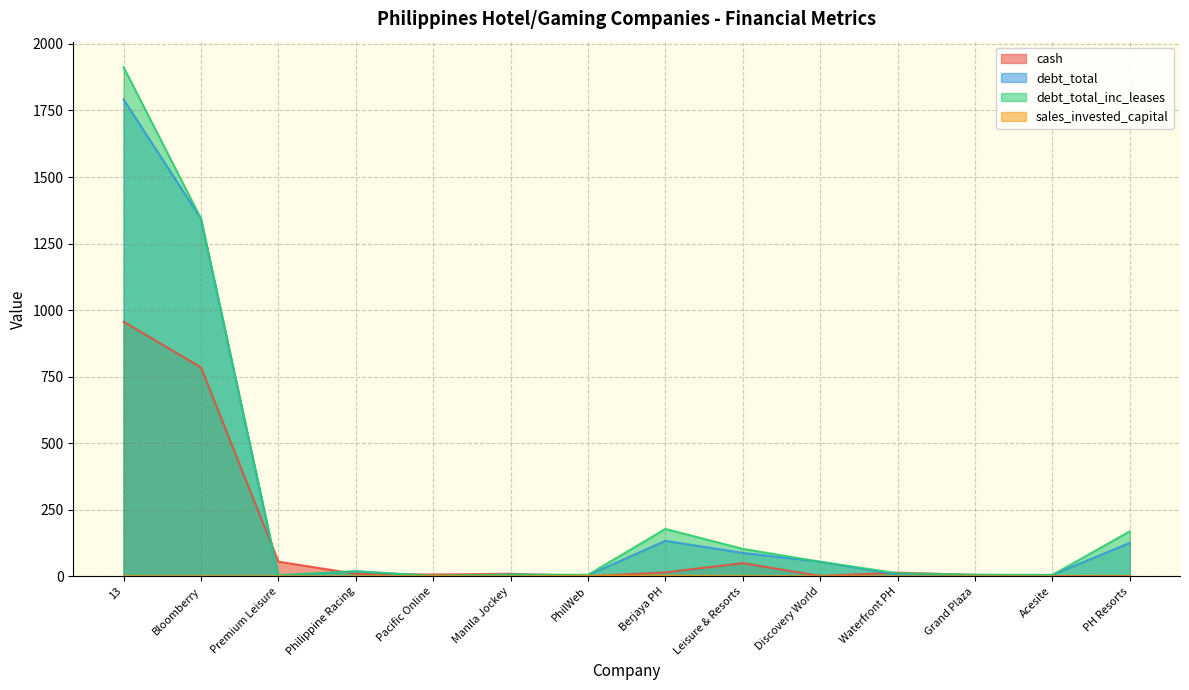

What is the difference between the maximum and minimum values in the sales_invested_capital series?

2.6